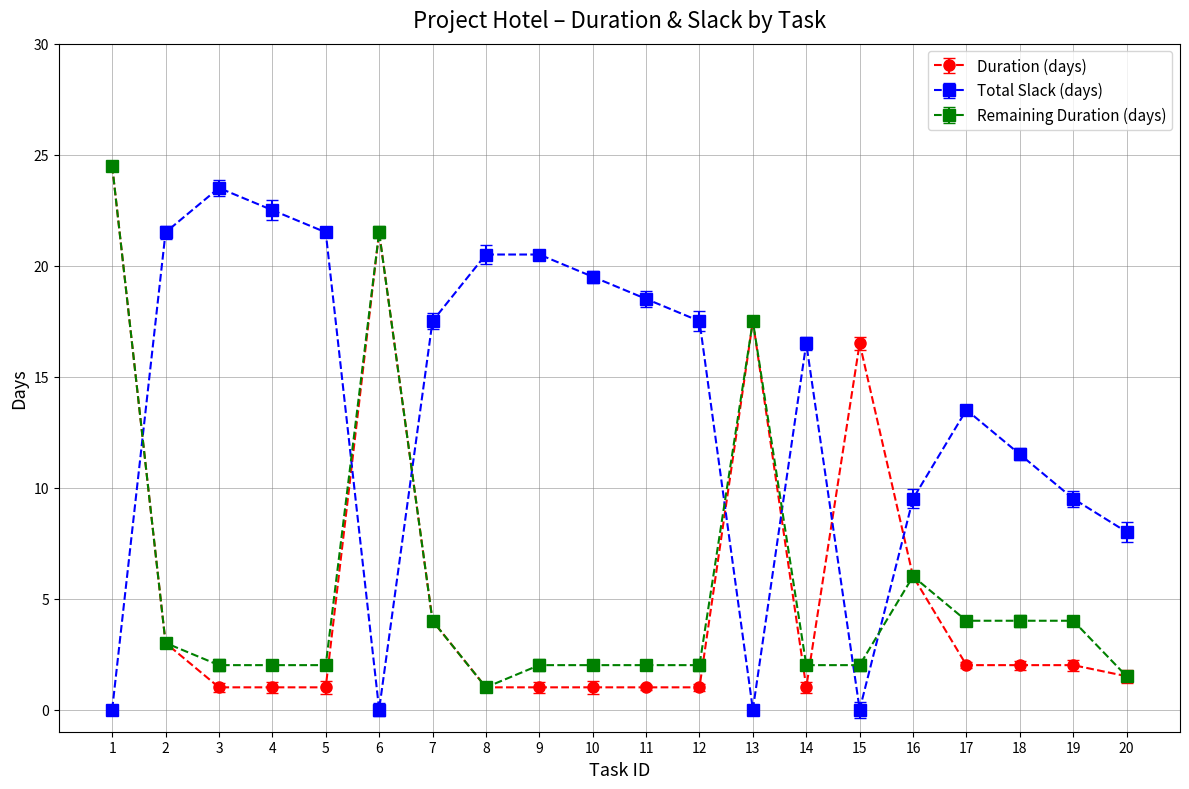

How many data points in Duration (days) are less than 2?

10